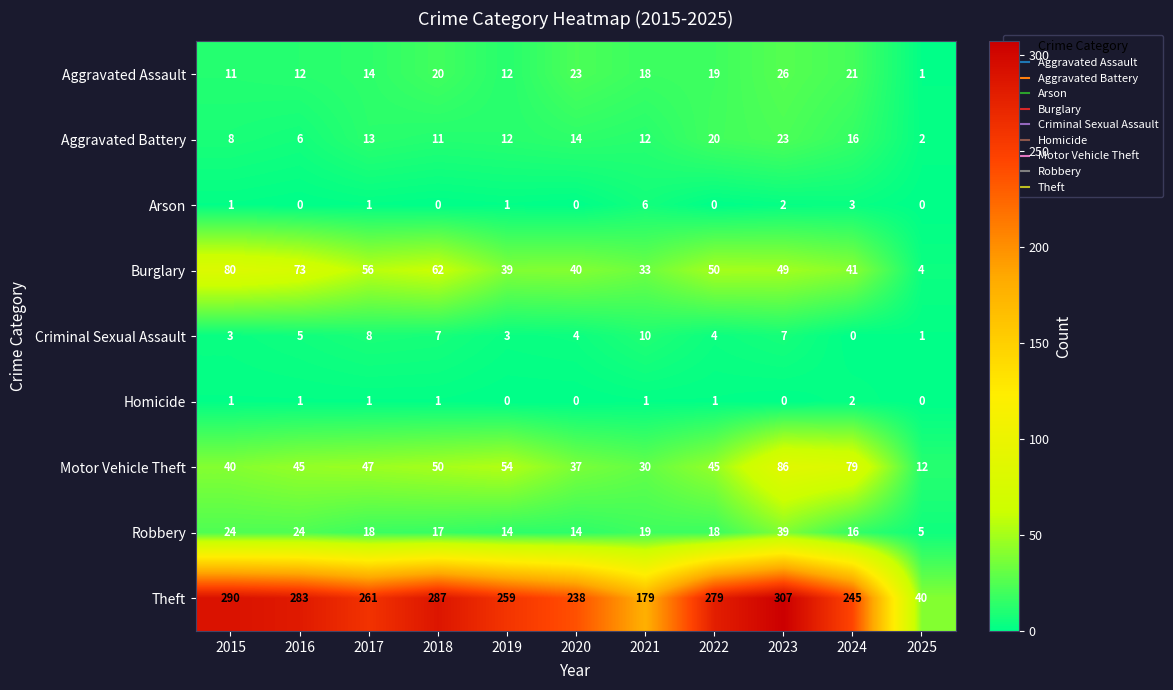

List the series in order of their peak value, lowest first.

Homicide, Arson, Criminal Sexual Assault, Aggravated Battery, Aggravated Assault, Robbery, Burglary, Motor Vehicle Theft, Theft